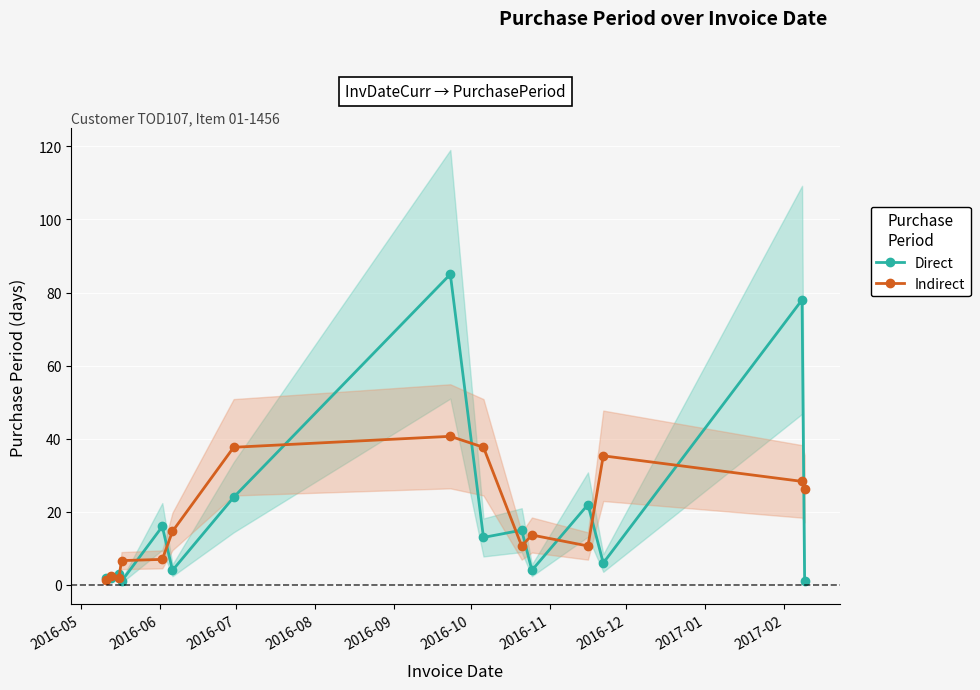

What is the difference between the second highest and minimum values in the Direct series?

77.0